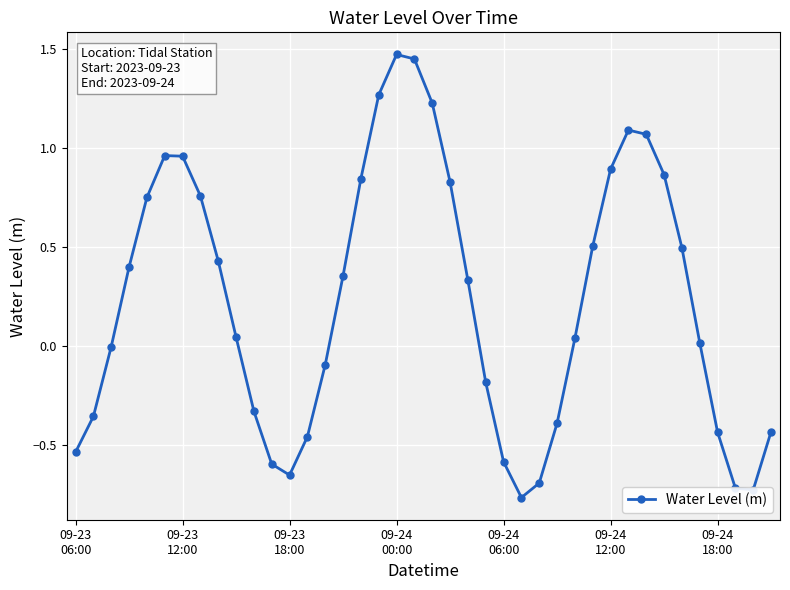

Does the chart display data point markers on the line(s)?

Yes